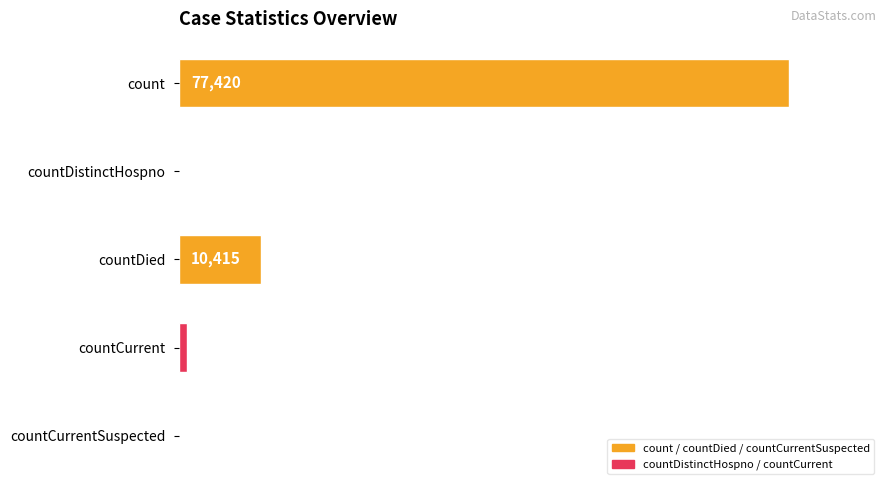

Which label corresponds to the largest value in the chart?

count